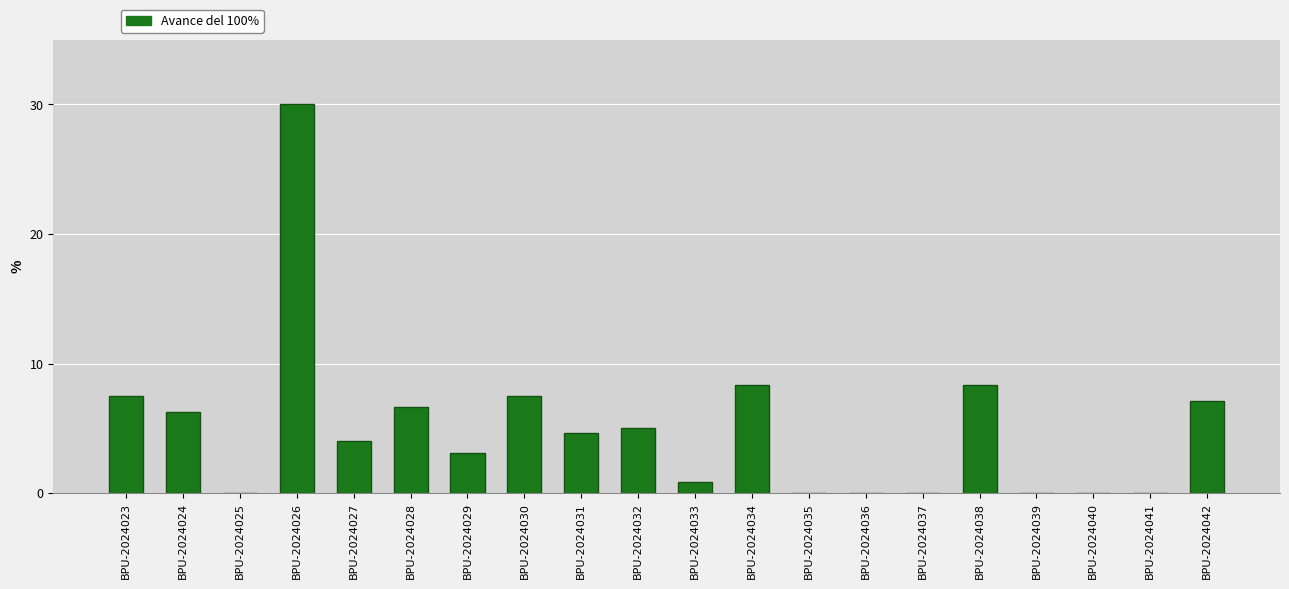

What is the sum of the values at BPU-2024040 and BPU-2024028?

6.7